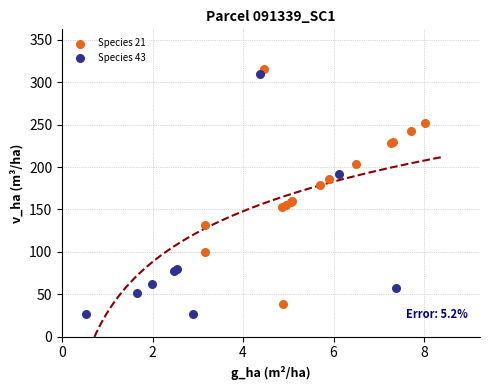

What are all the series names shown in the legend?

Species 21, Species 43